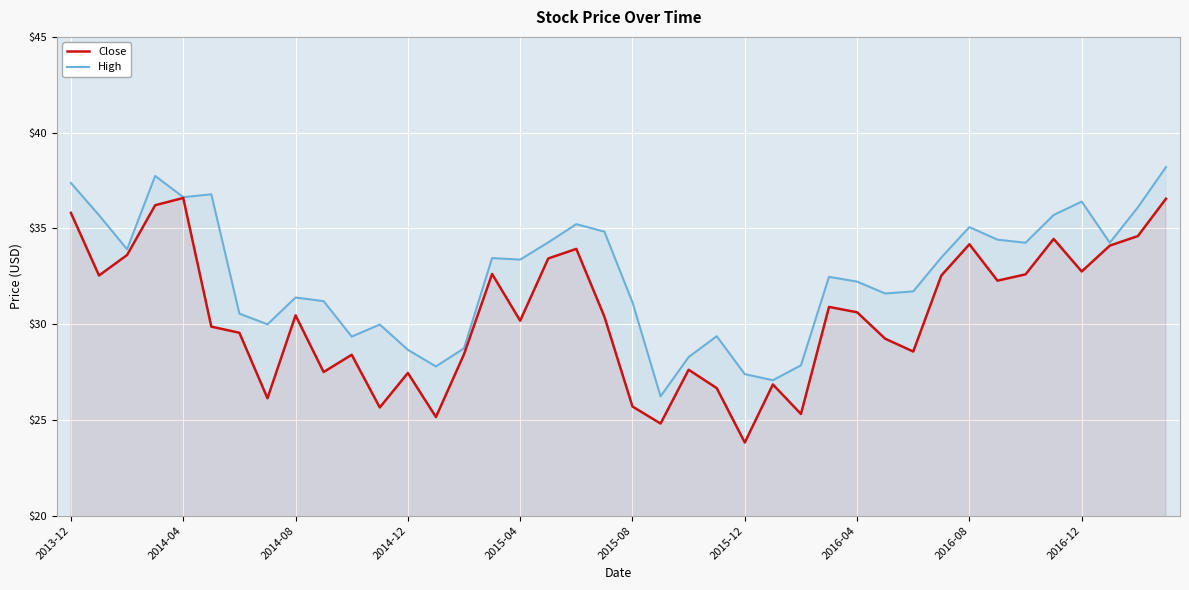

What are all the series names shown in the legend?

Close, High